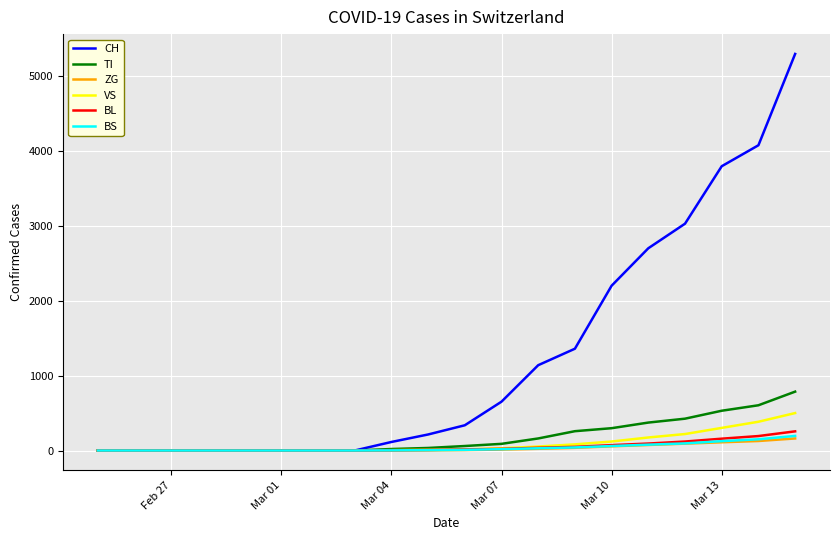

How many lines are shown in the chart?

6